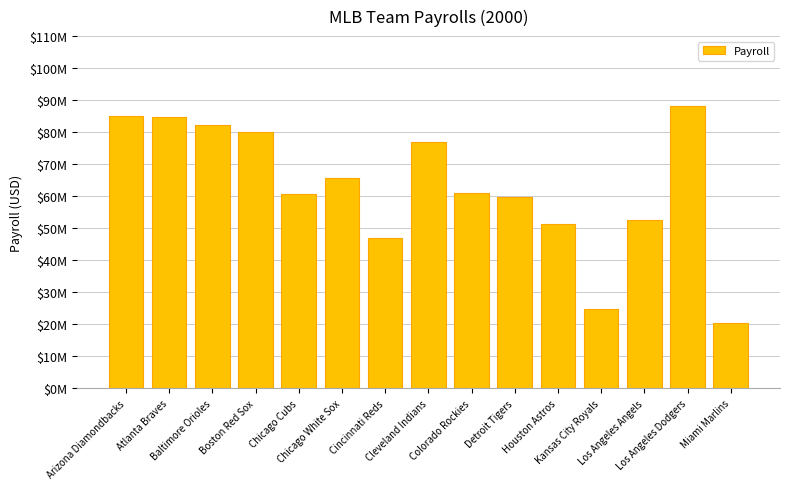

True or false: the data shows 51982345 at Boston Red Sox.

False